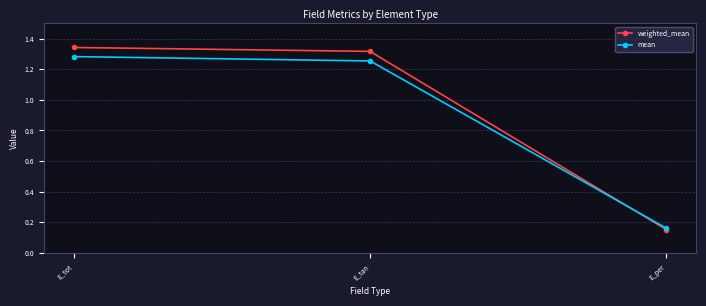

At E_tan, list the series in order from smallest to largest.

mean, weighted_mean